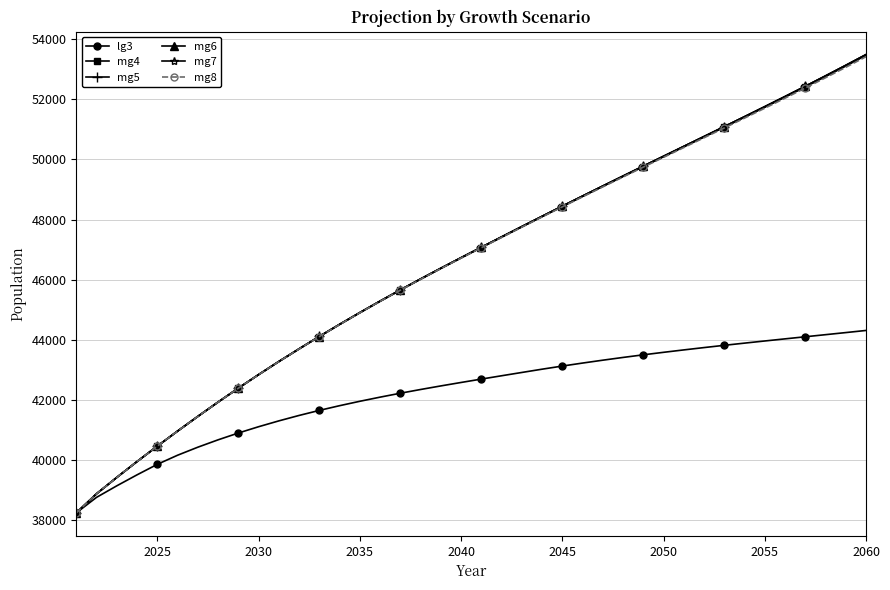

Which series has the widest spread of values?

mg5